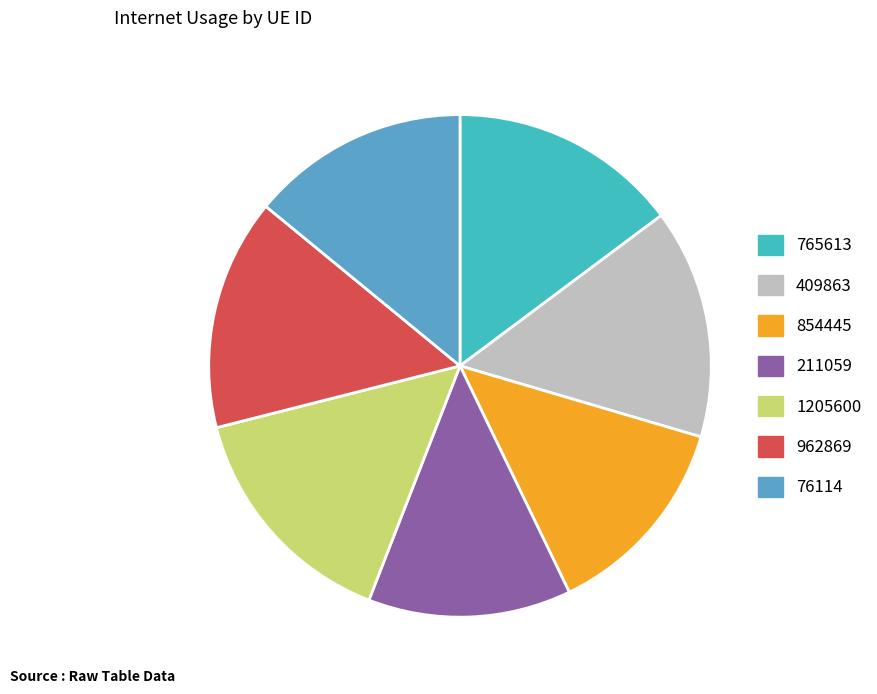

To the nearest percent, what percentage of the pie is 76114?

14%